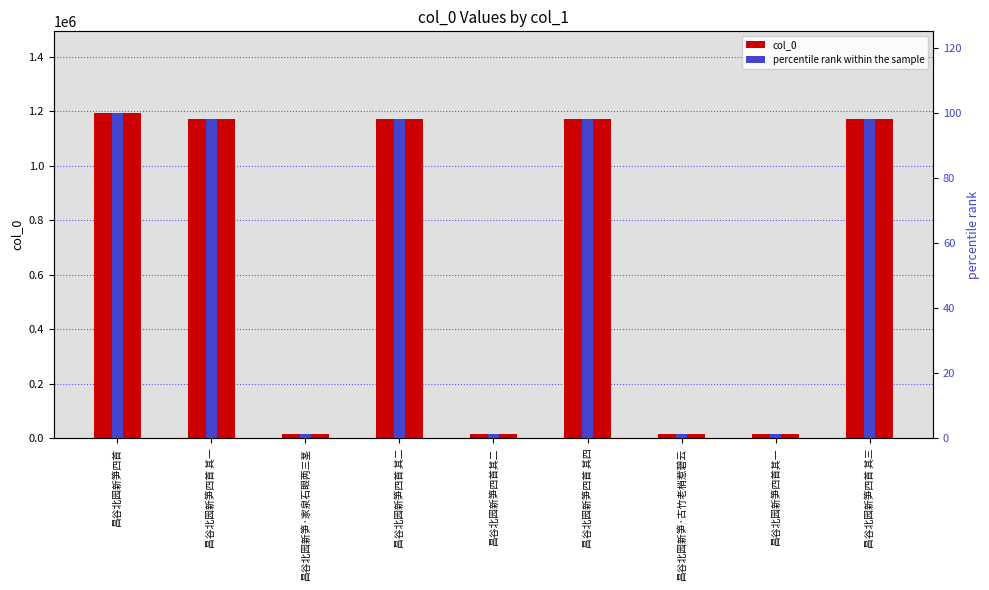

Are the bars grouped side by side (vs. stacked)?

Yes